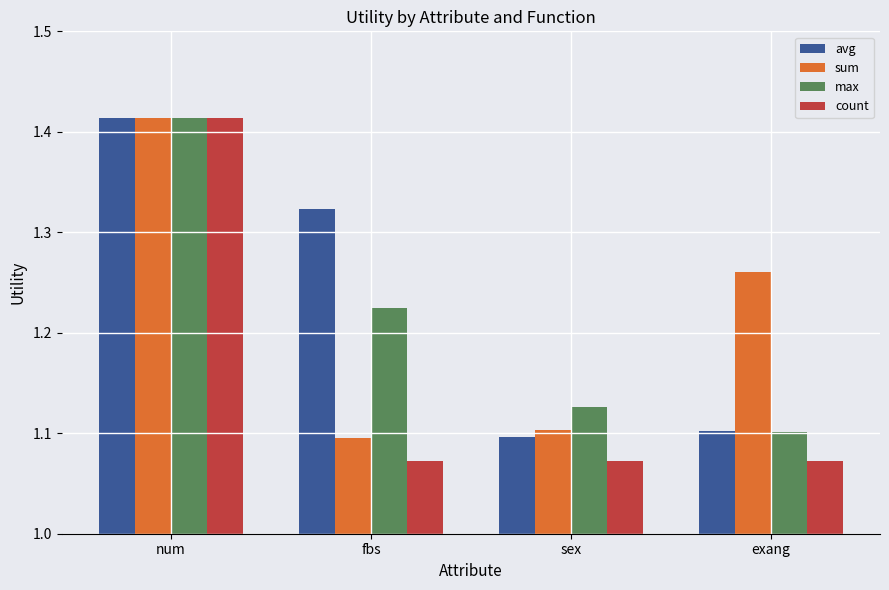

What is the sum of all avg values?

4.9